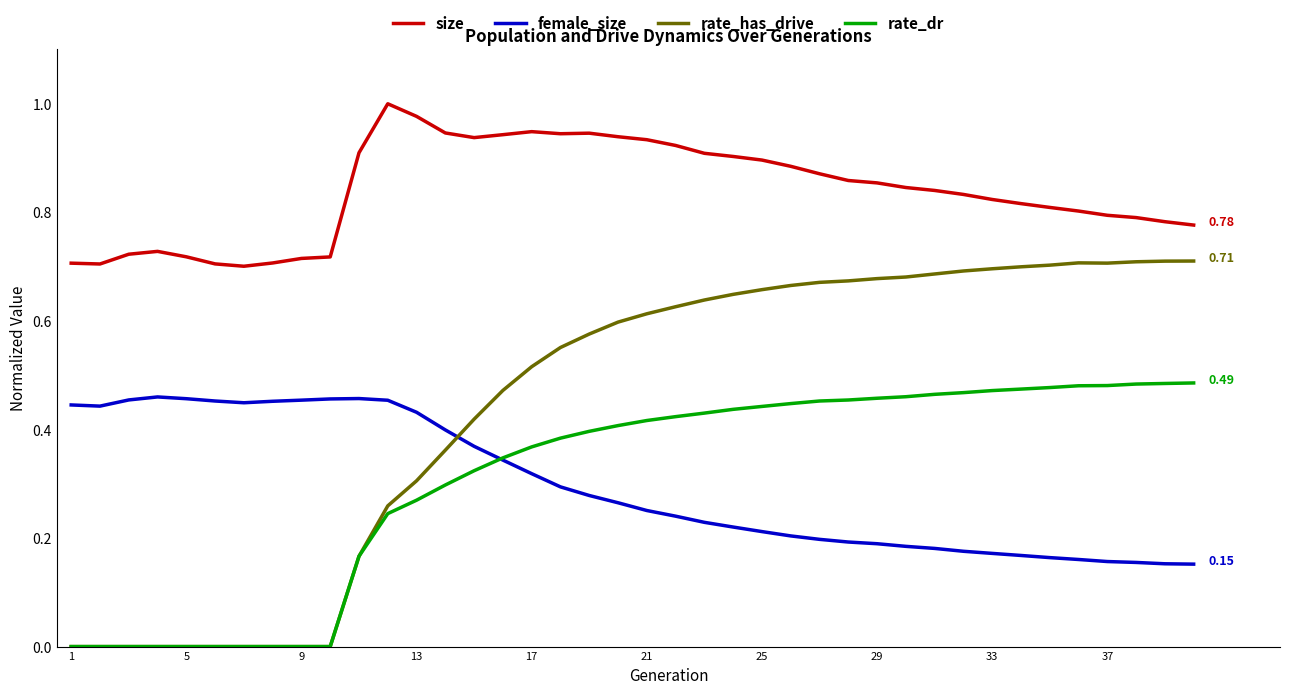

True or false: size and rate_has_drive cross at least once.

False